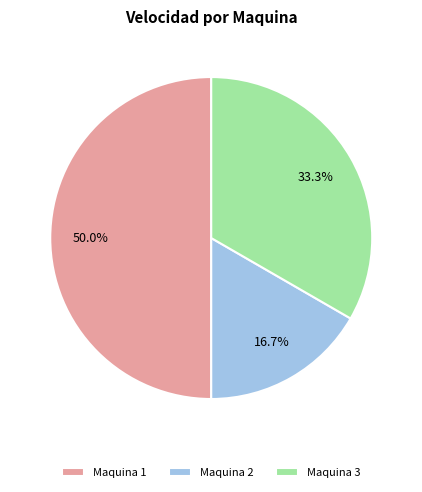

To the nearest percent, what is the difference between the largest and smallest slice percentages?

33%